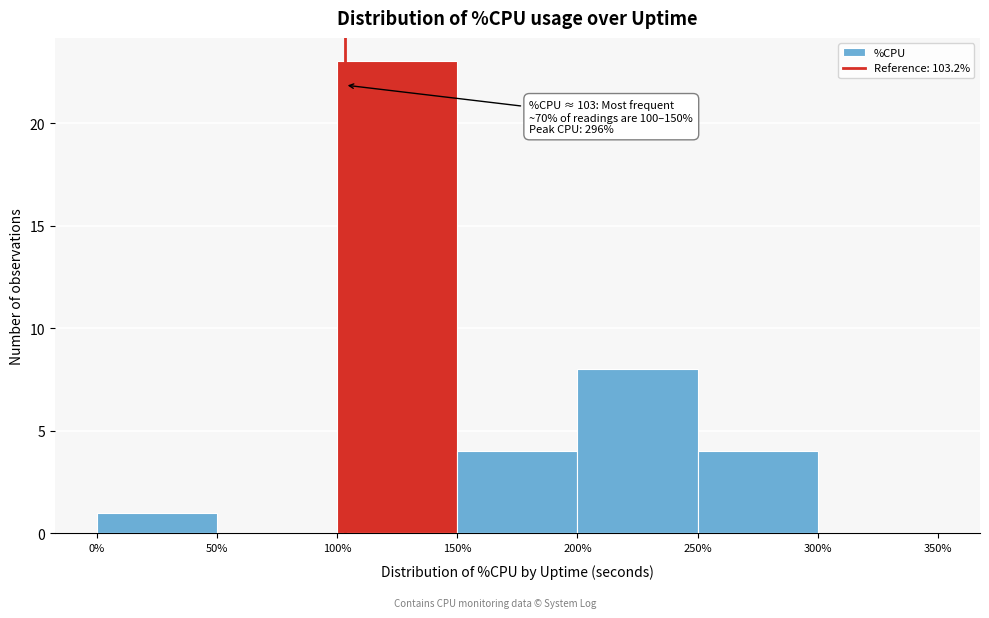

Over which range of the x-axis is the bar tallest?

100% to 150%